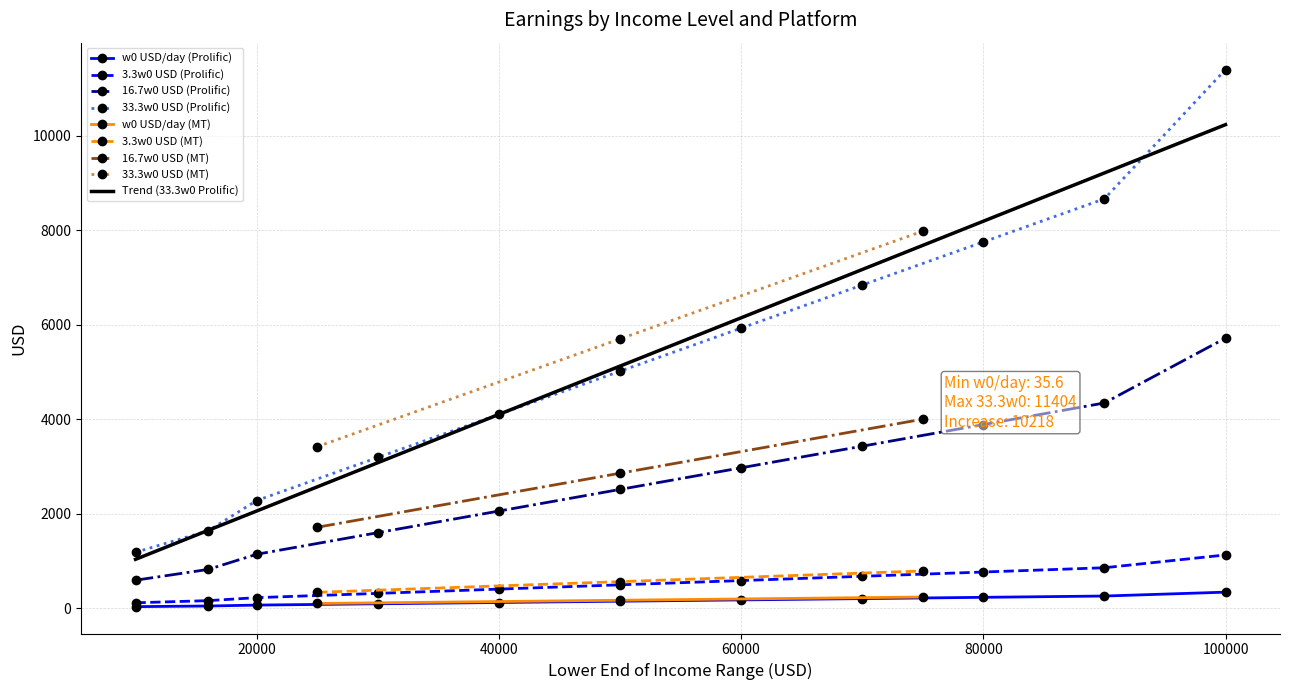

What is the total value across all series at 40000?

6694.4